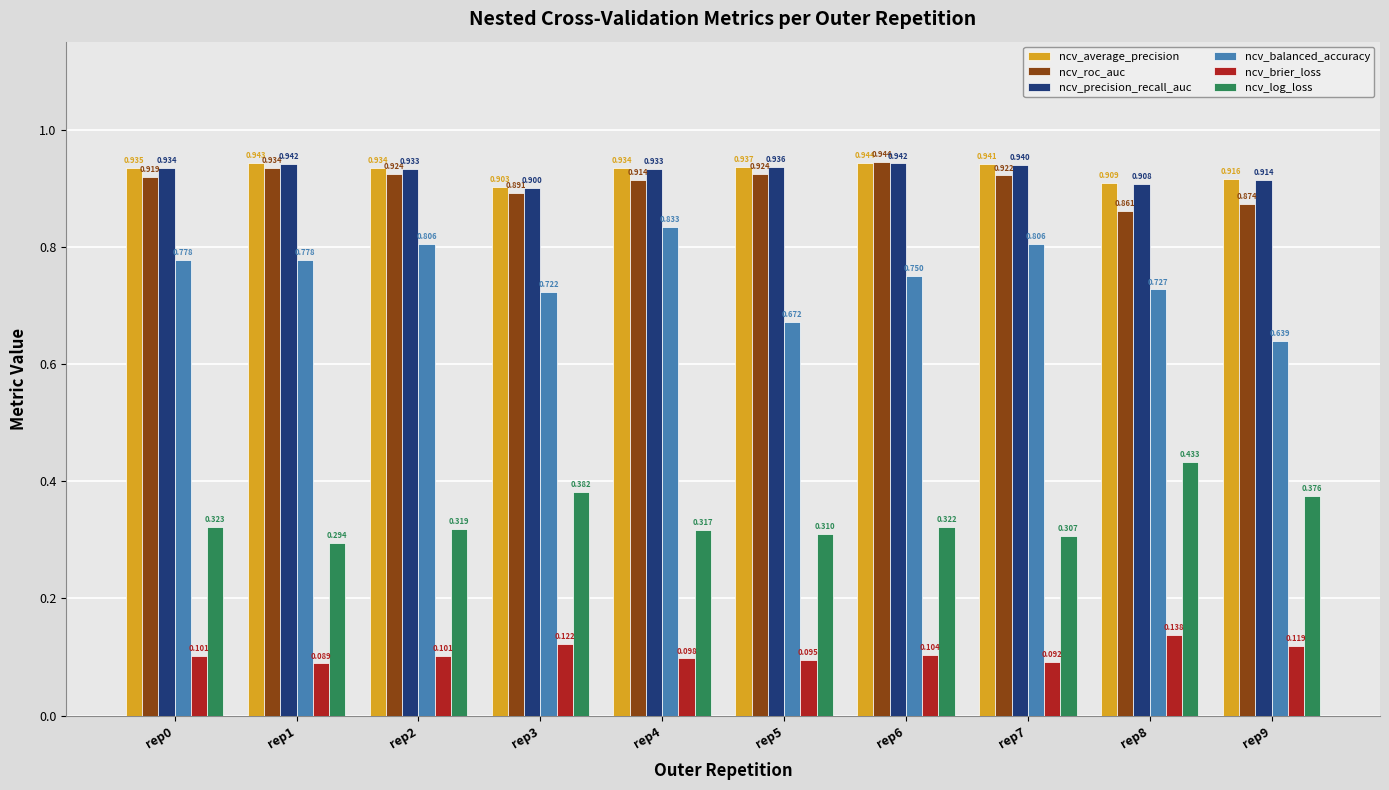

Which category has the highest value across all series?

rep6